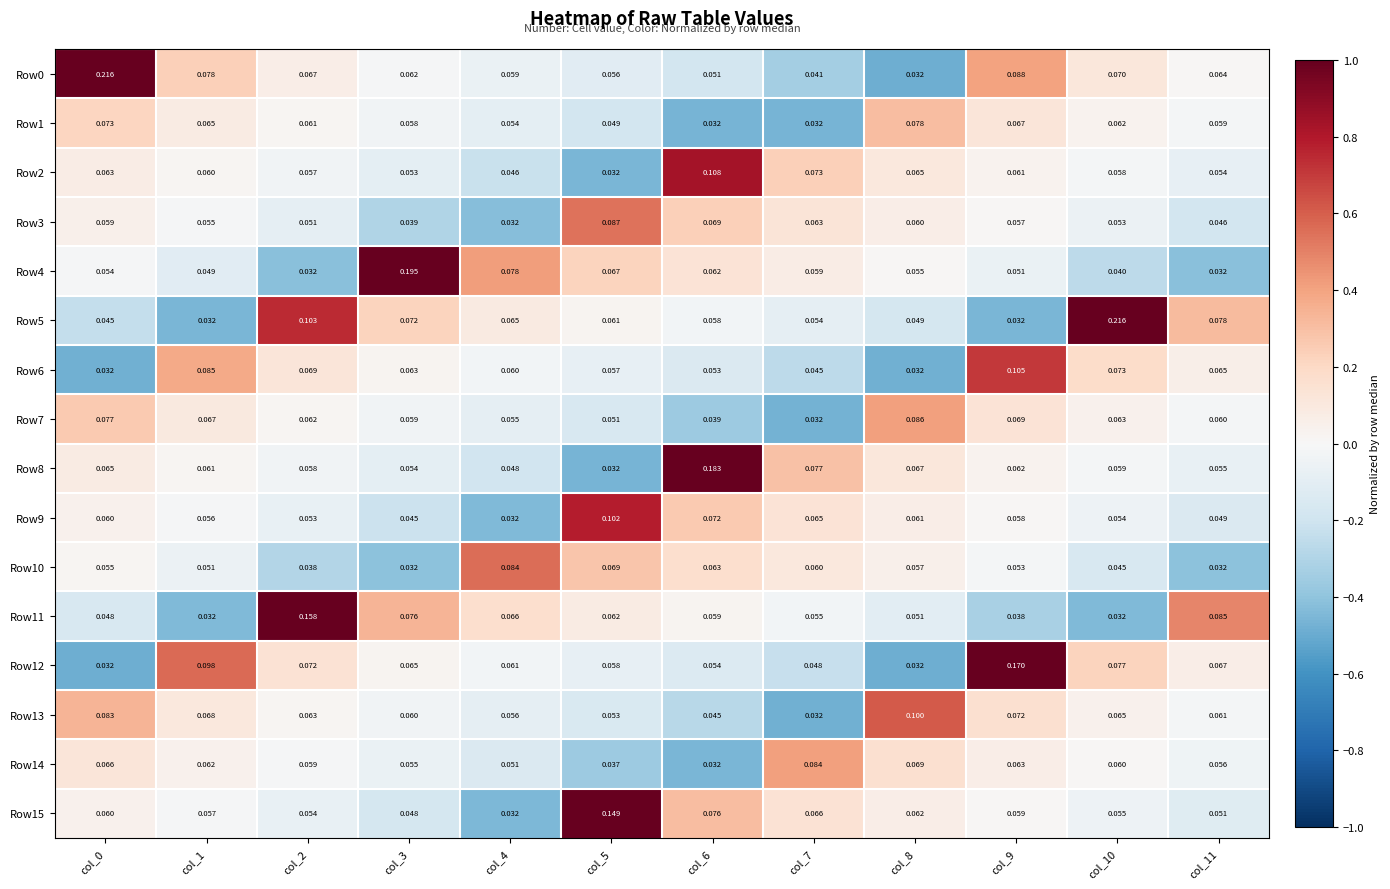

Is the value of Row9 at col_2 greater than the value of Row7 at col_4?

No